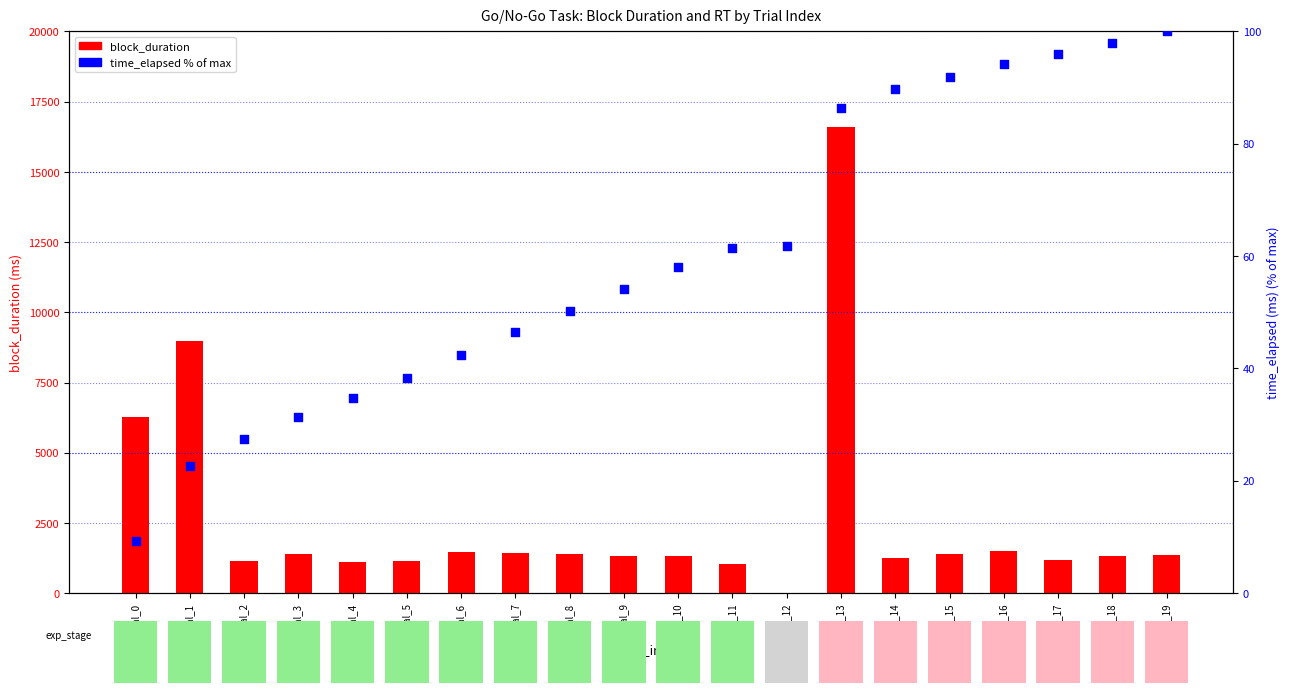

Which series contains the highest Y value?

block_duration